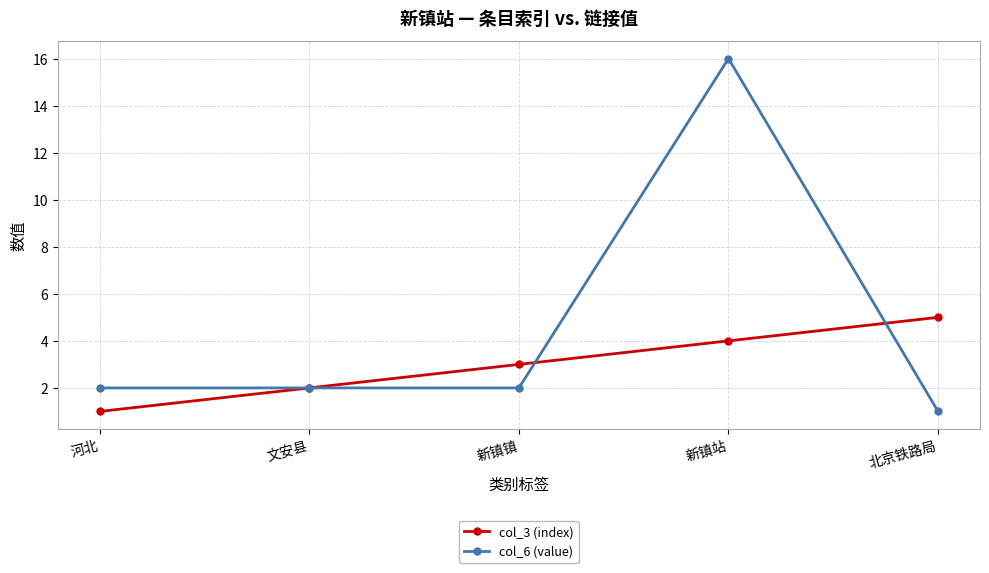

Is the value of col_3 (index) at 新镇站 greater than the value of col_6 (value) at 新镇站?

No